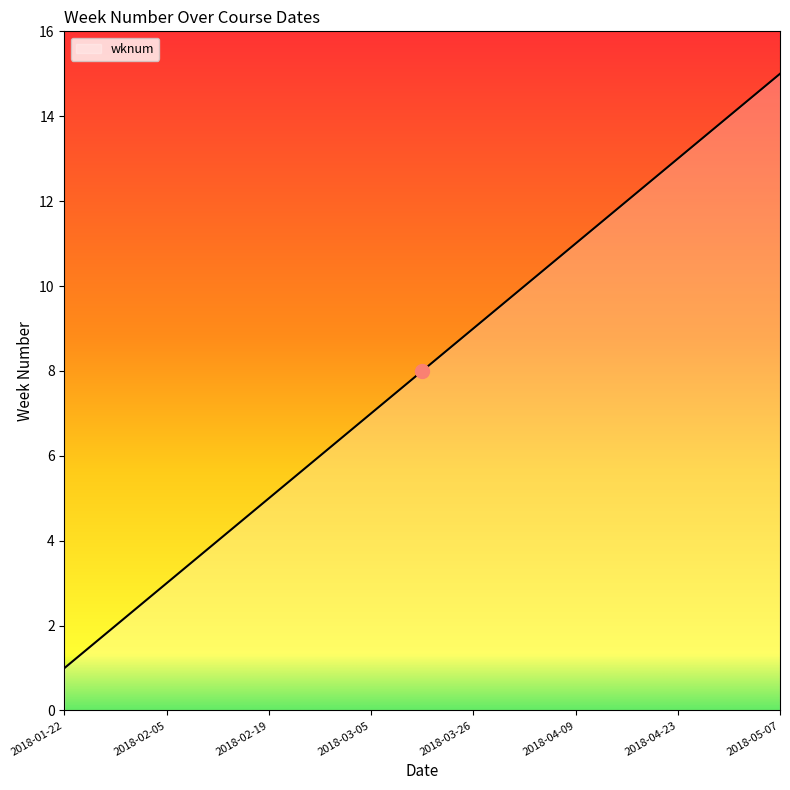

What is the difference between the maximum and minimum values?

14